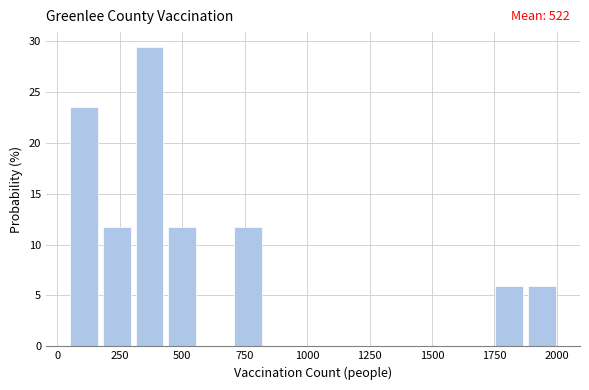

Read against the x-axis, roughly where is the centre of the tallest bar?

350